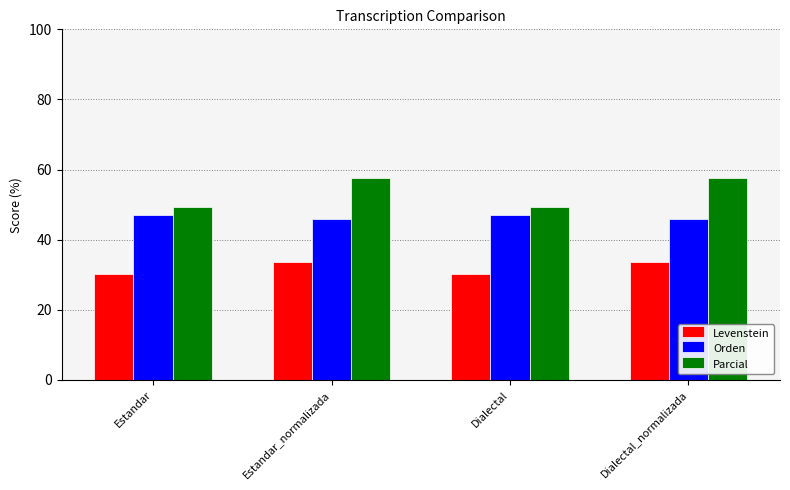

What is the minimum value for Parcial?

49.2